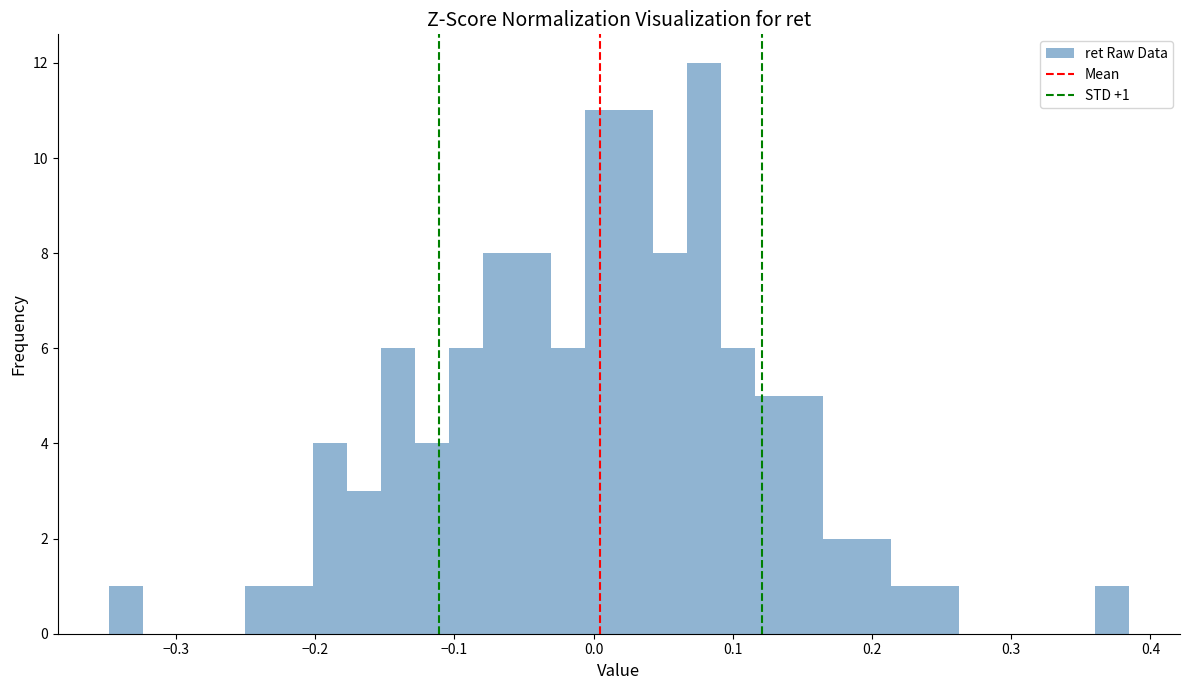

Around what value on the x-axis is the tallest bar? Give the approximate position of its centre, as read against the axis.

0.08